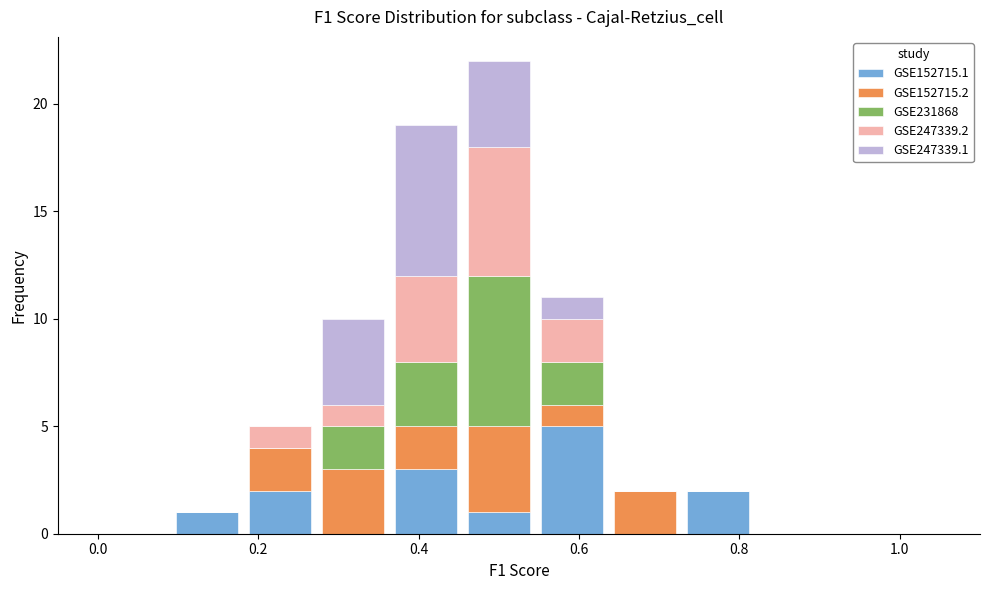

What is the total height of the stacked bar covering 0.46 to 0.54 on the x-axis? Neither the bar edges nor the heights are printed on the chart, so give them approximately, as read against the axes.

22